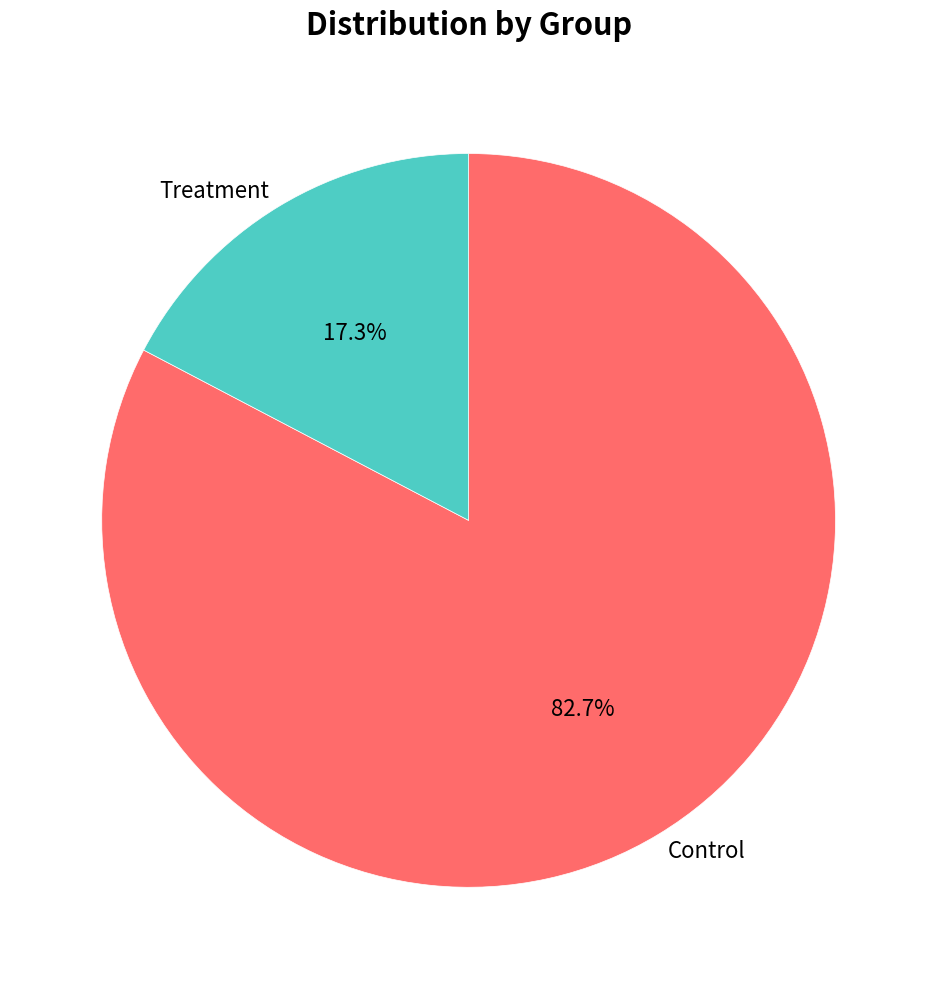

Which has a higher value, Treatment or Control?

Control